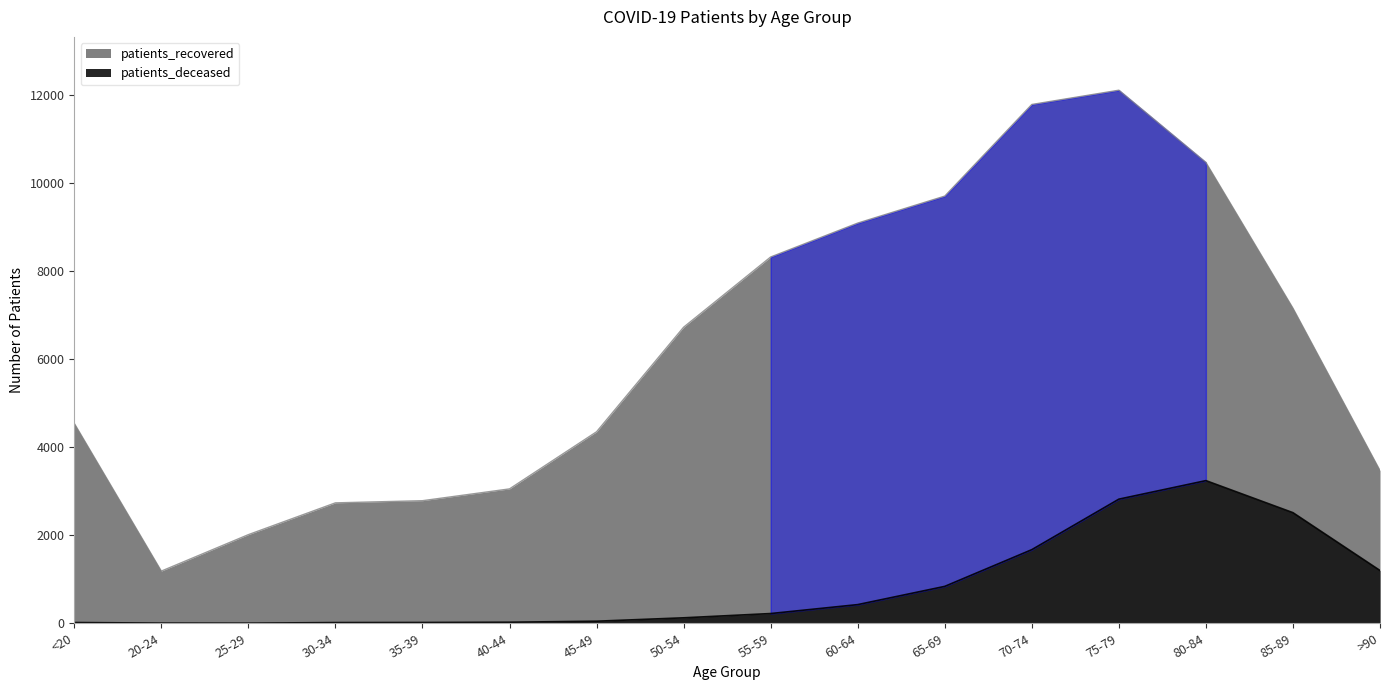

Where is patients_deceased nearest to the value 1621?

70-74